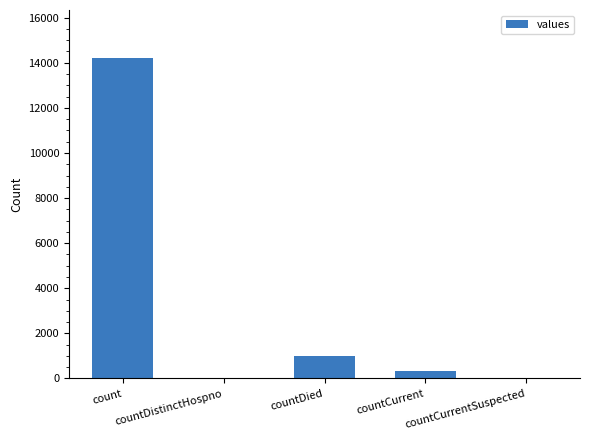

What is the difference between the values at countCurrent and countDied?

663